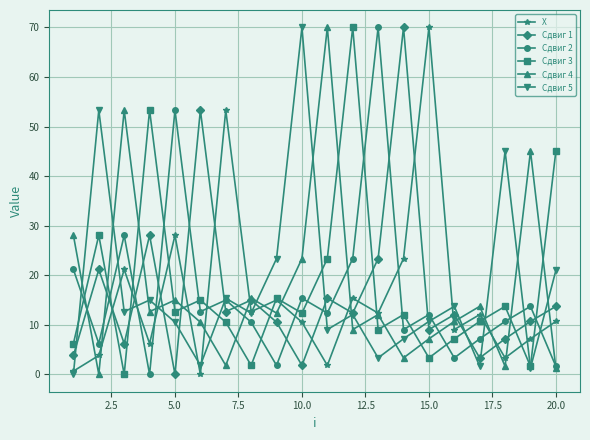

What is the value of the Сдвиг 1 point at the 8th from the left?

15.0